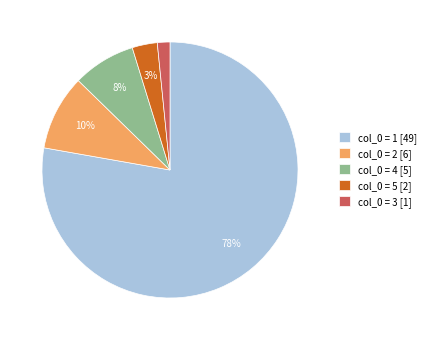

Is the sum of col_0 = 4 [5] and col_0 = 5 [2] greater than half?

No